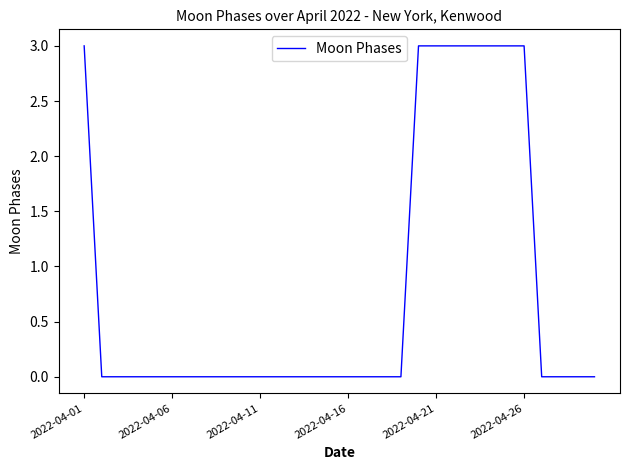

What is the difference between the maximum and minimum values?

3